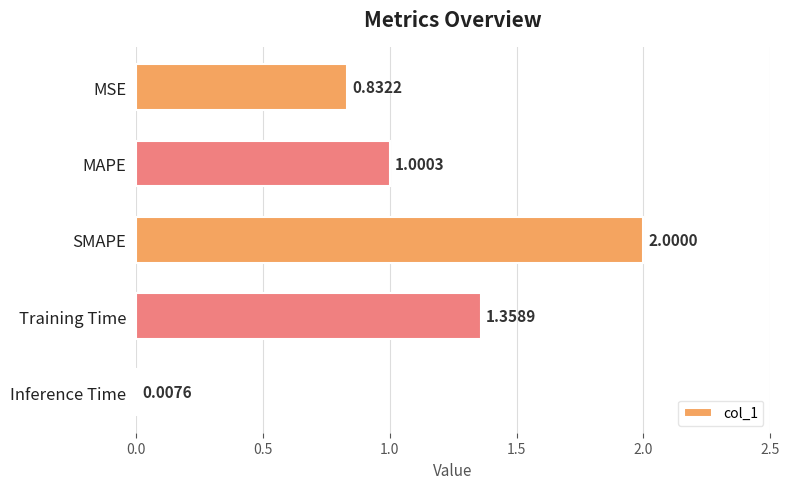

What is the difference between the maximum and minimum values?

2.0